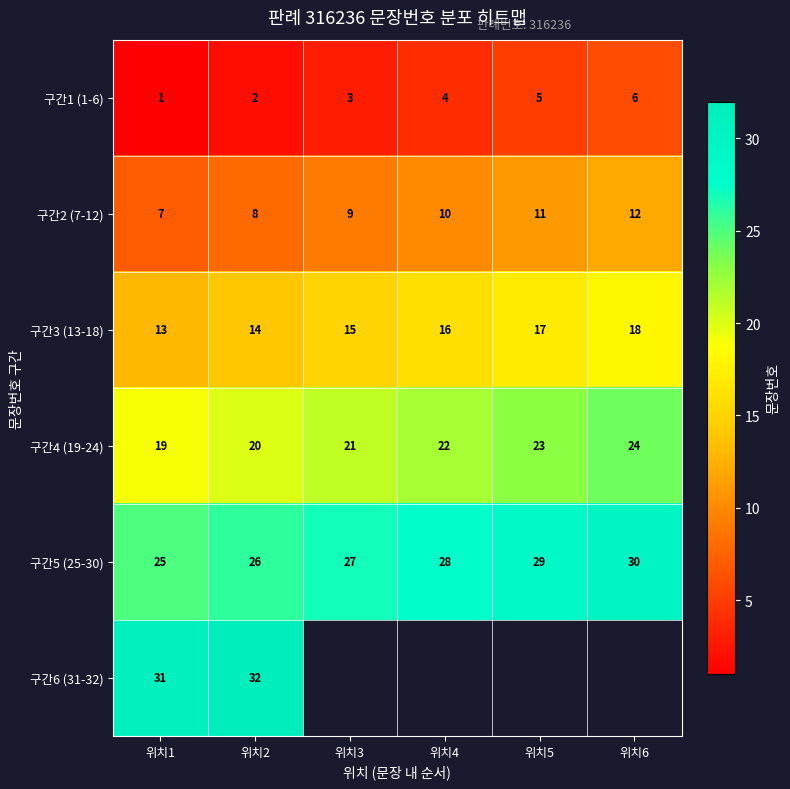

Is the value of 구간2 (7-12) at 위치1 greater than the value of 구간3 (13-18) at 위치1?

No